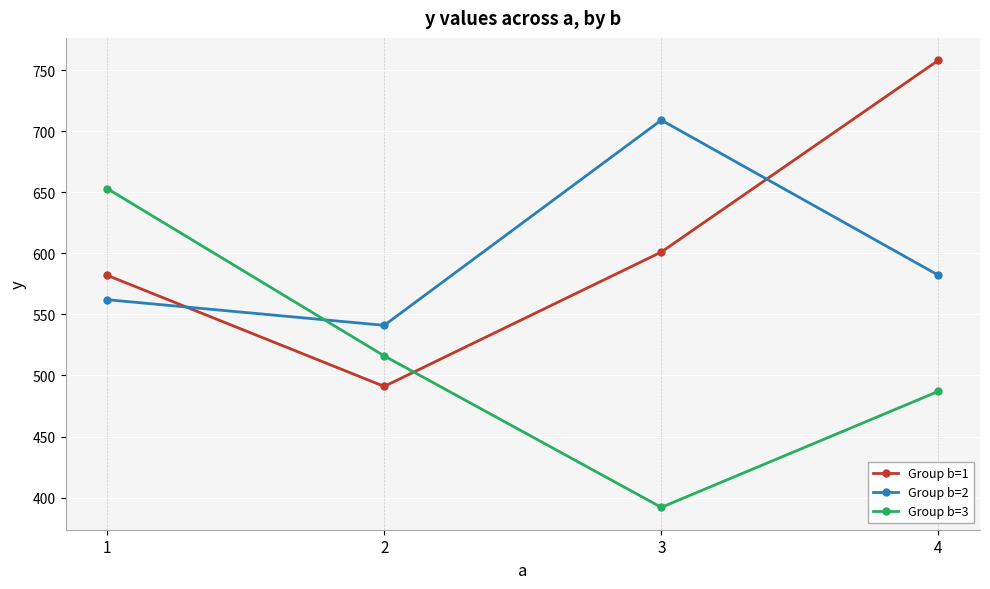

Read the Group b=3 value at 4, to the nearest 10.

490